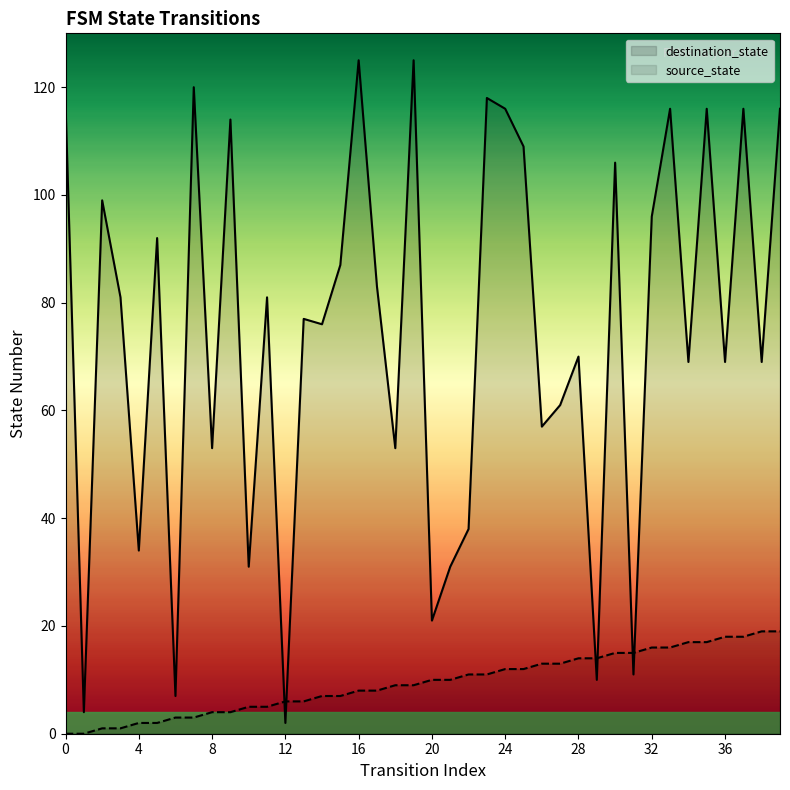

Rank the series by their average value, from lowest to highest.

source_state, destination_state